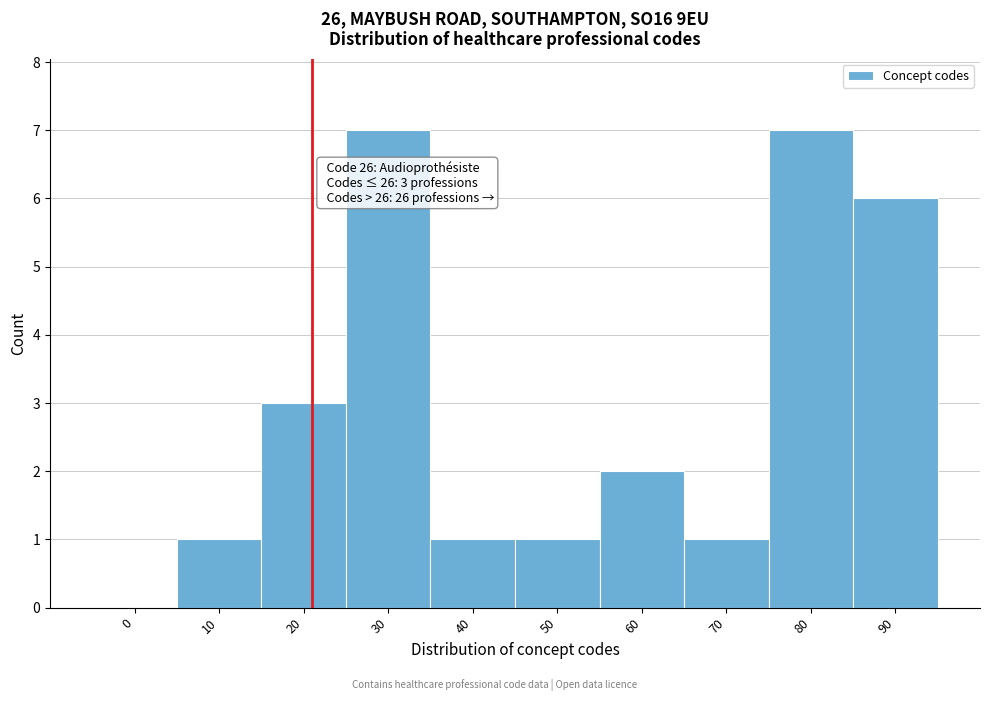

Reading left to right, list all the values displayed in this chart.

0=0	10=1	20=3	30=7	40=1	50=1	60=2	70=1	80=7	90=6